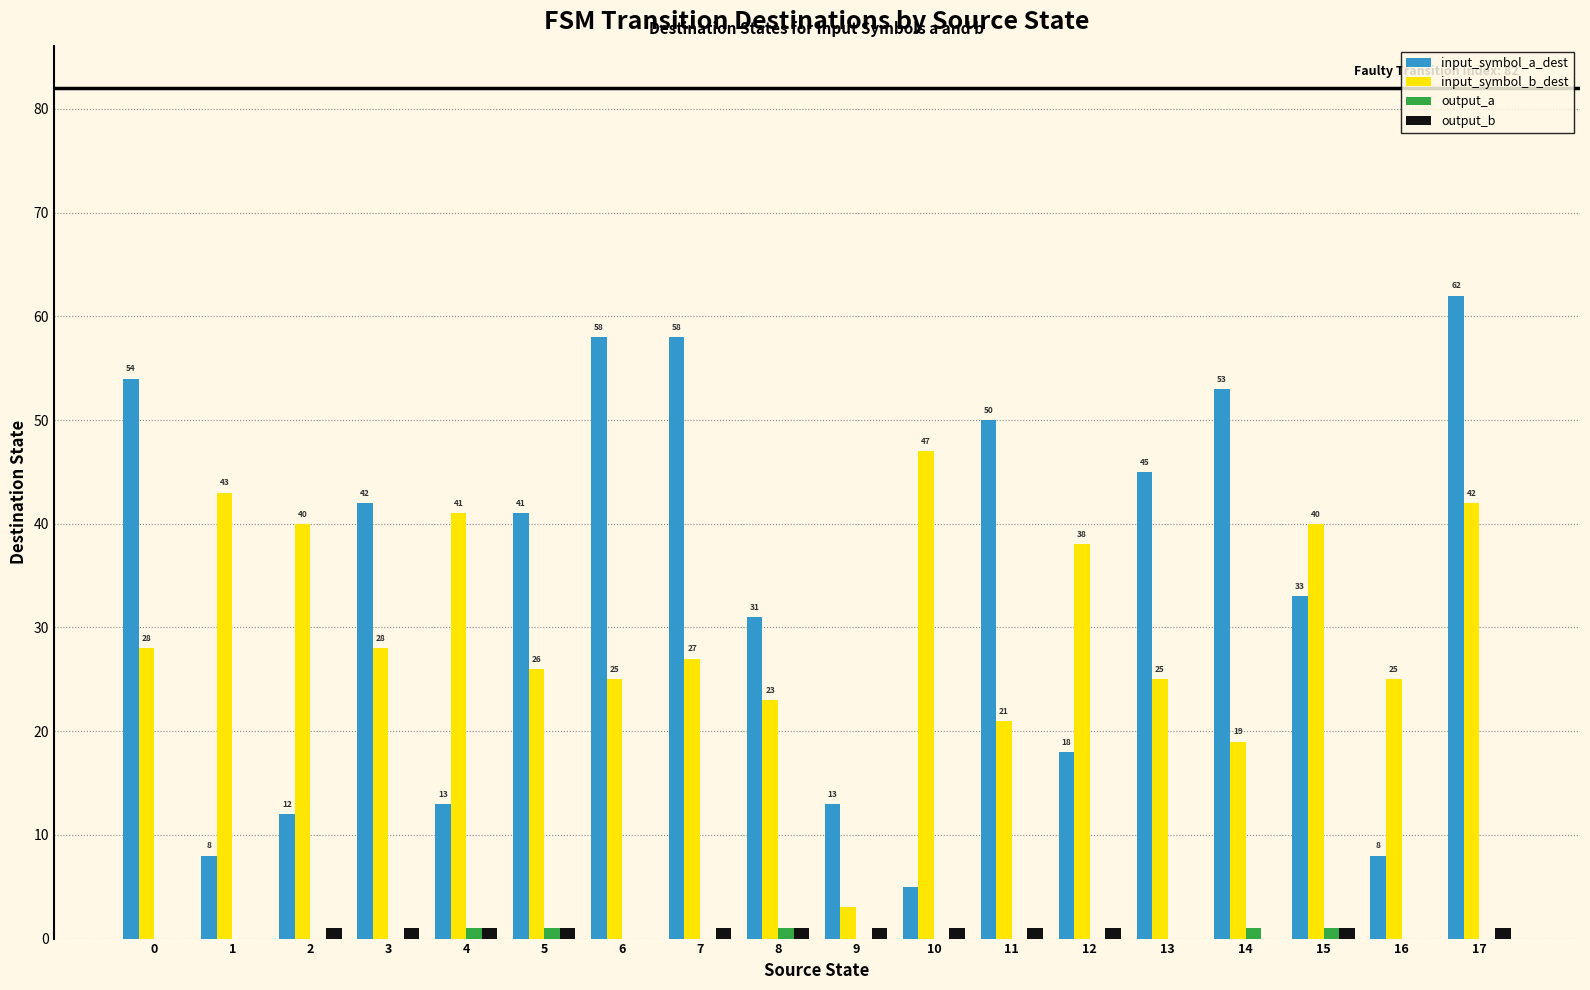

What is the sum of the input_symbol_b_dest values at 2 and 16?

65